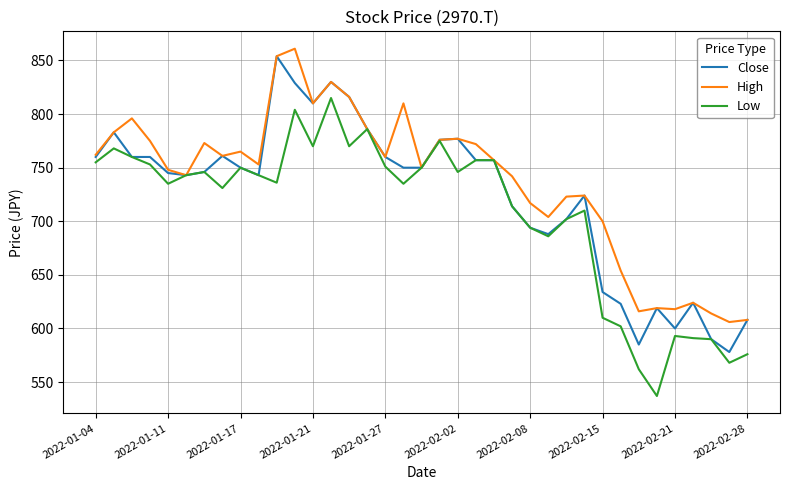

What is the minimum value for Low?

537